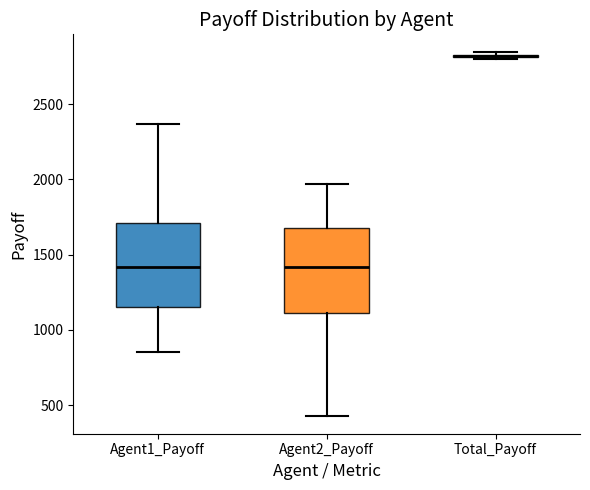

Reading left to right, read every box against the y-axis: the position of its median line, the range the box covers, and the ends of its whiskers. The values are not printed on the chart, so give them approximately, as read against the axis.

Agent1_Payoff: median 1400, box 1150 to 1700, whiskers 850 to 2350
Agent2_Payoff: median 1400, box 1100 to 1650, whiskers 450 to 1950
Total_Payoff: box collapsed to a line at 2800, whiskers 2800 to 2850